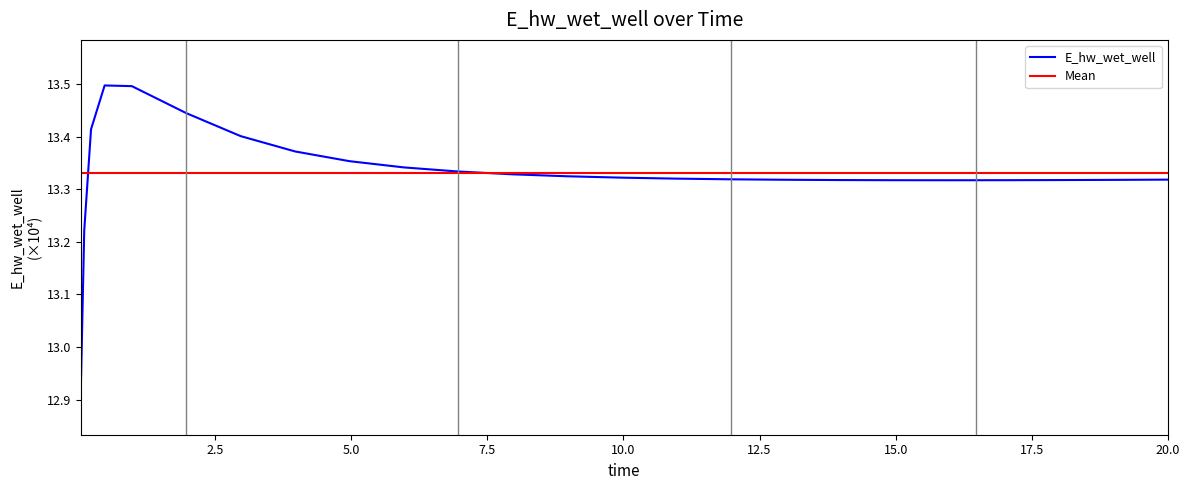

Reading left to right, what are all the values shown in this chart?

0.03125=12.9	0.09375=13.2	0.21875=13.4	0.46875=13.5	0.96875=13.5	1.96875=13.4	2.96875=13.4	3.96875=13.4	4.96875=13.4	5.96875=13.3	6.96875=13.3	7.96875=13.3	8.96875=13.3	9.96875=13.3	10.96875=13.3	11.96875=13.3	12.96875=13.3	13.96875=13.3	14.96875=13.3	15.96875=13.3	16.46875=13.3	17.46875=13.3	18.46875=13.3	19.46875=13.3	20.0=13.3